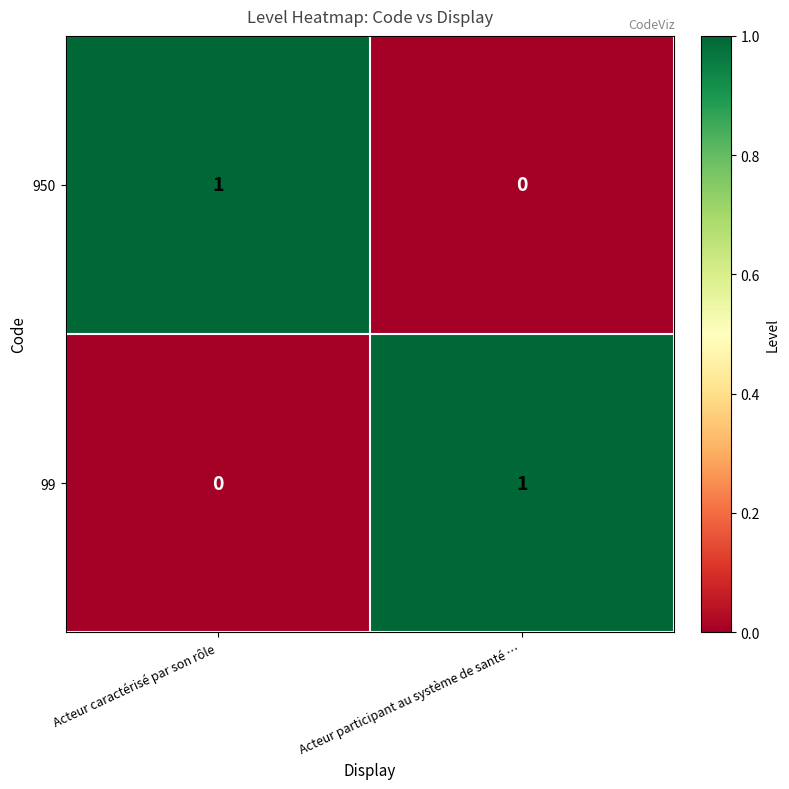

Count the number of data series in this chart.

2